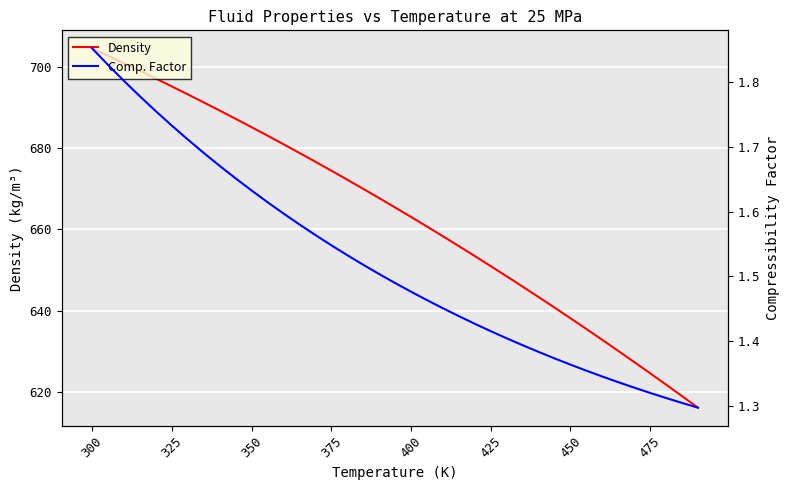

What is the highest value of the Density series?

704.5